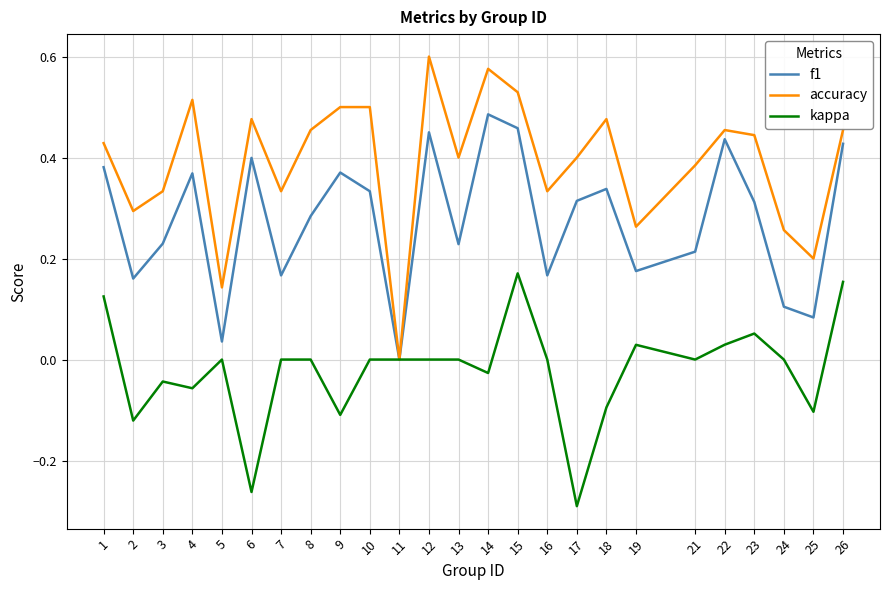

Which category has the highest value in the f1 series?

14